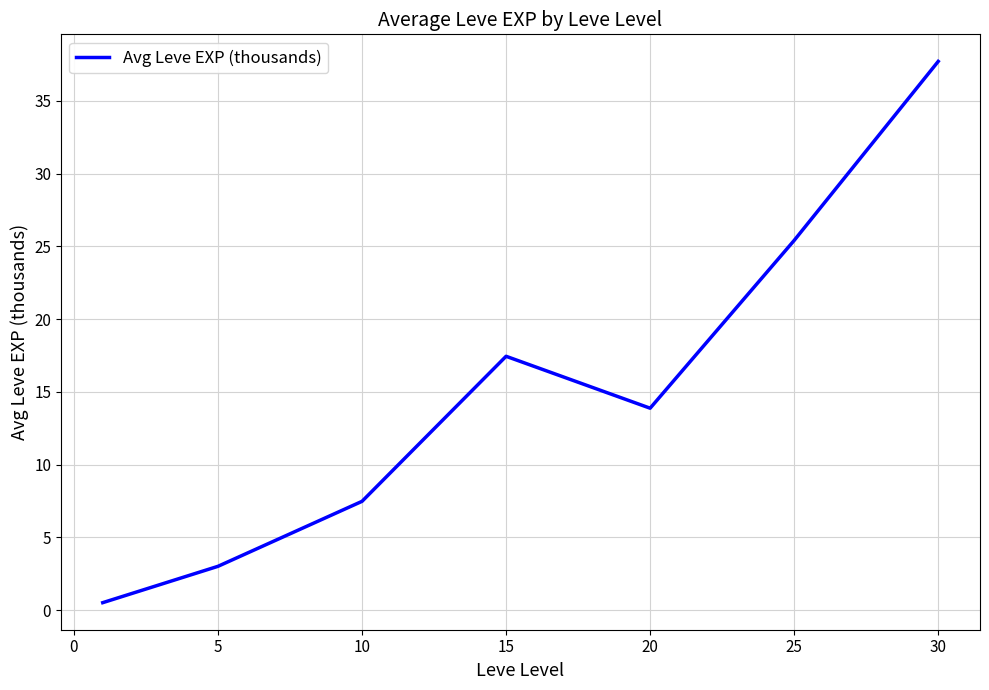

What is the maximum value shown in the chart?

37.7